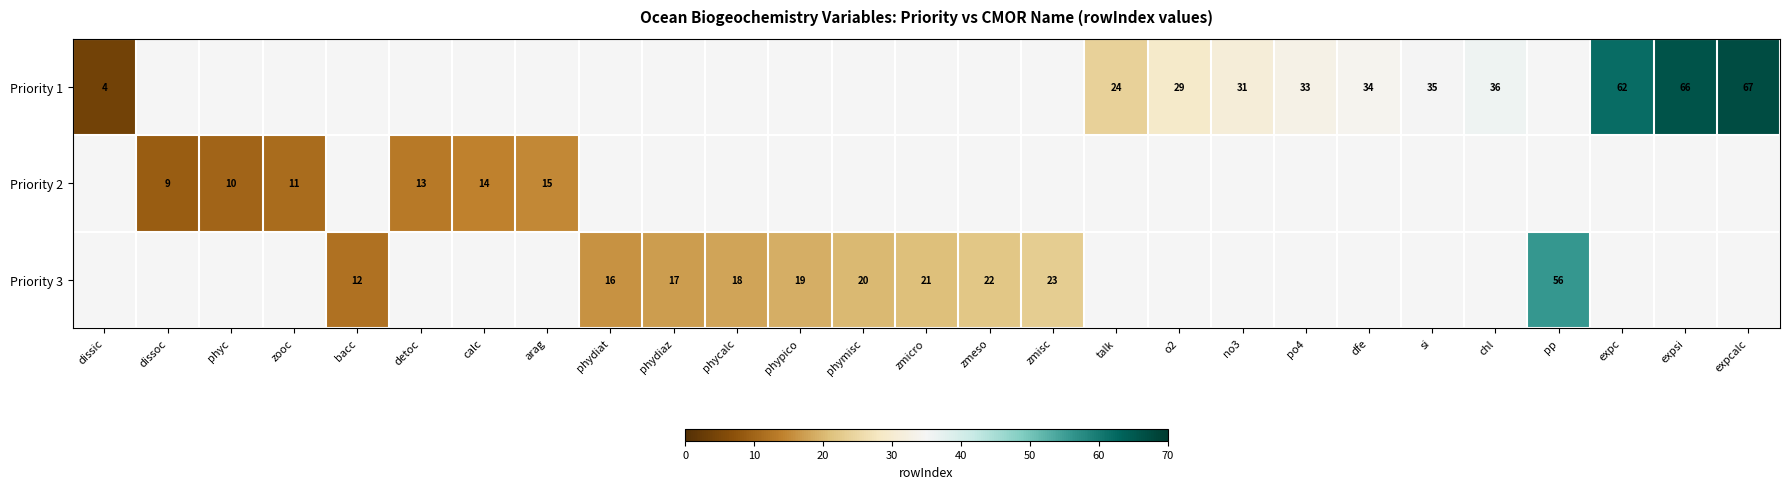

Is it true that Priority 1 equals 57.7 at chl?

False